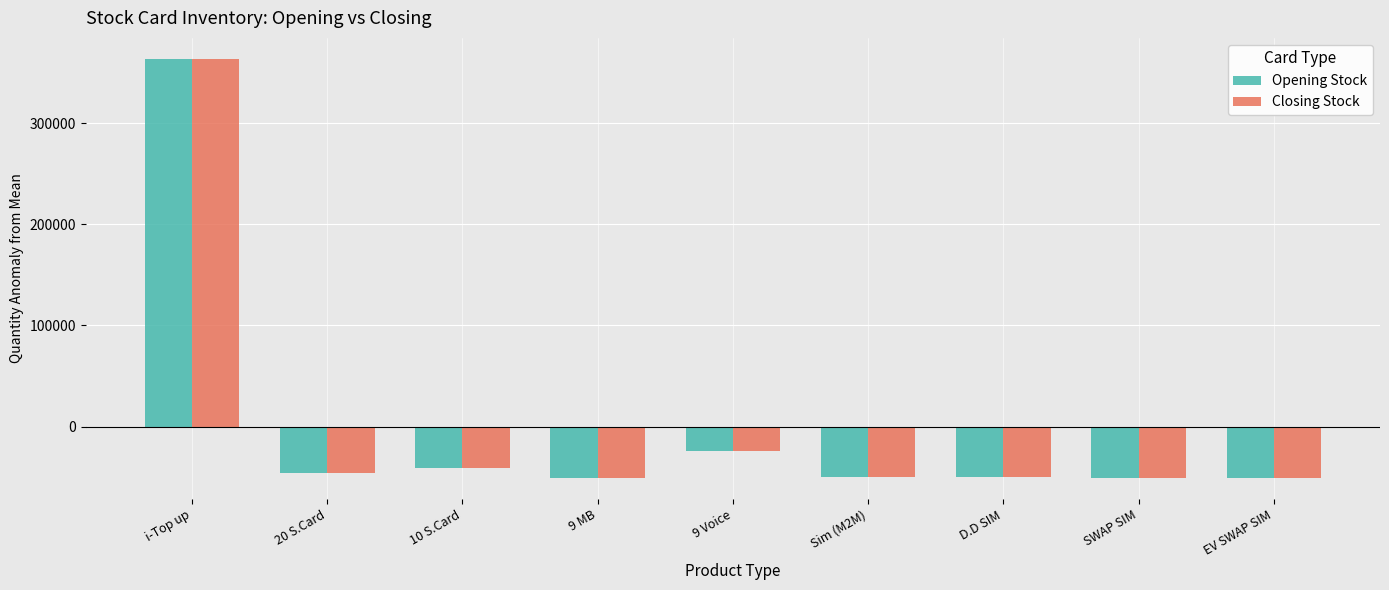

What is the approximate value of Closing Stock at D.D SIM?

-50184.3